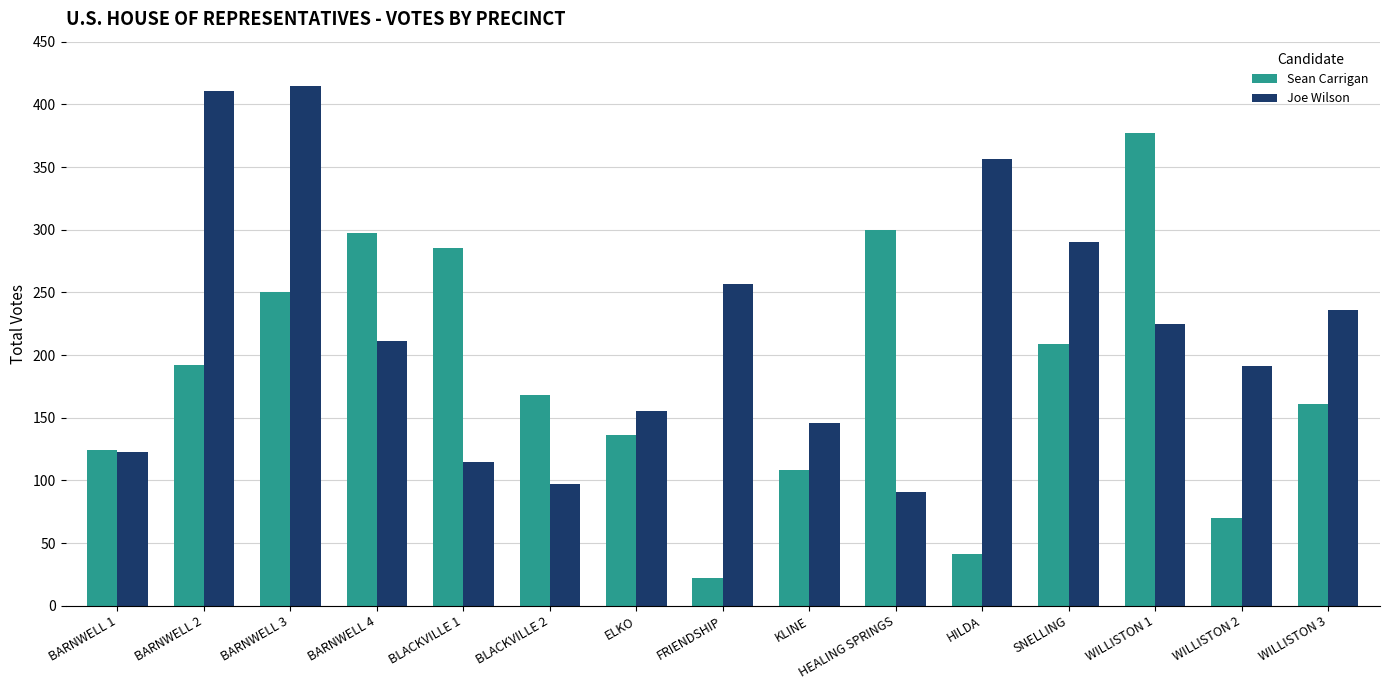

Reading left to right, extract all data points from this chart.

Sean Carrigan: BARNWELL 1=124	BARNWELL 2=192	BARNWELL 3=250	BARNWELL 4=297	BLACKVILLE 1=285	BLACKVILLE 2=168	ELKO=136	FRIENDSHIP=22	KLINE=108	HEALING SPRINGS=300	HILDA=41	SNELLING=209	WILLISTON 1=377	WILLISTON 2=70	WILLISTON 3=161
Joe Wilson: BARNWELL 1=123	BARNWELL 2=411	BARNWELL 3=415	BARNWELL 4=211	BLACKVILLE 1=115	BLACKVILLE 2=97	ELKO=155	FRIENDSHIP=257	KLINE=146	HEALING SPRINGS=91	HILDA=356	SNELLING=290	WILLISTON 1=225	WILLISTON 2=191	WILLISTON 3=236